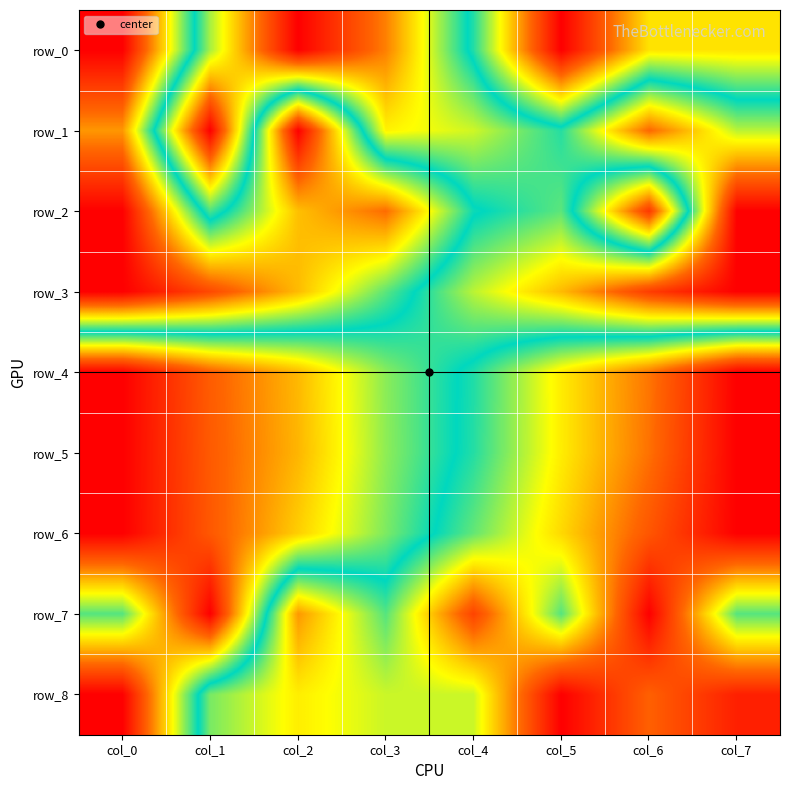

Rank the series by their maximum value, from highest to lowest.

row_0, row_1, row_2, row_3, row_4, row_5, row_6, row_7, row_8